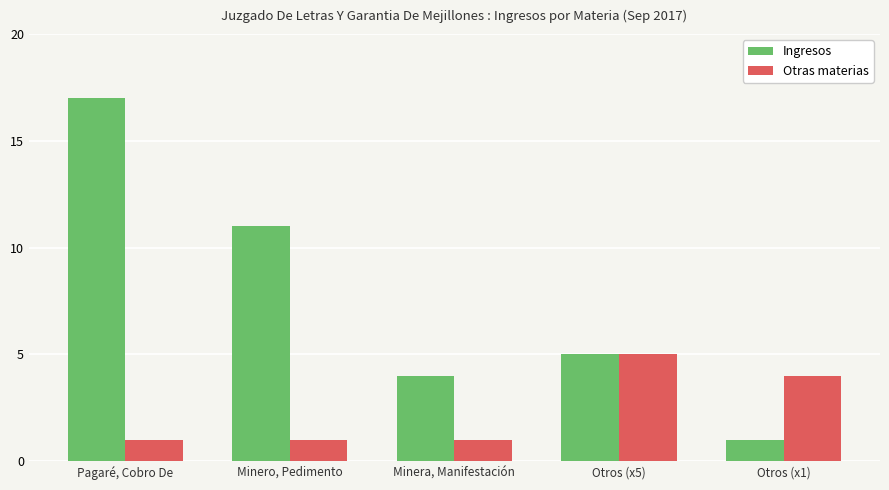

Reading left to right, extract all data points from this chart.

Ingresos: Pagaré, Cobro De=17	Minero, Pedimento=11	Minera, Manifestación=4	Otros (x5)=5	Otros (x1)=1
Otras materias: Pagaré, Cobro De=1	Minero, Pedimento=1	Minera, Manifestación=1	Otros (x5)=5	Otros (x1)=4